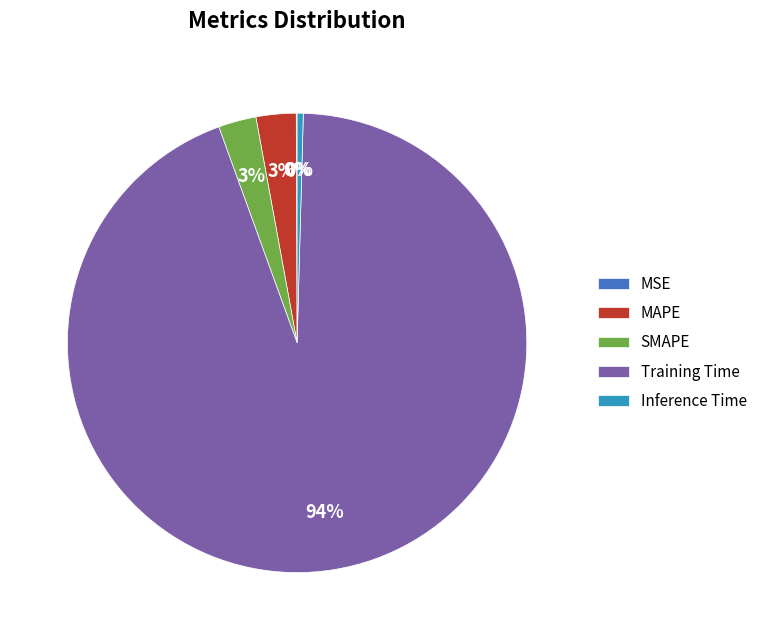

To the nearest percent, what portion does Training Time represent?

94%